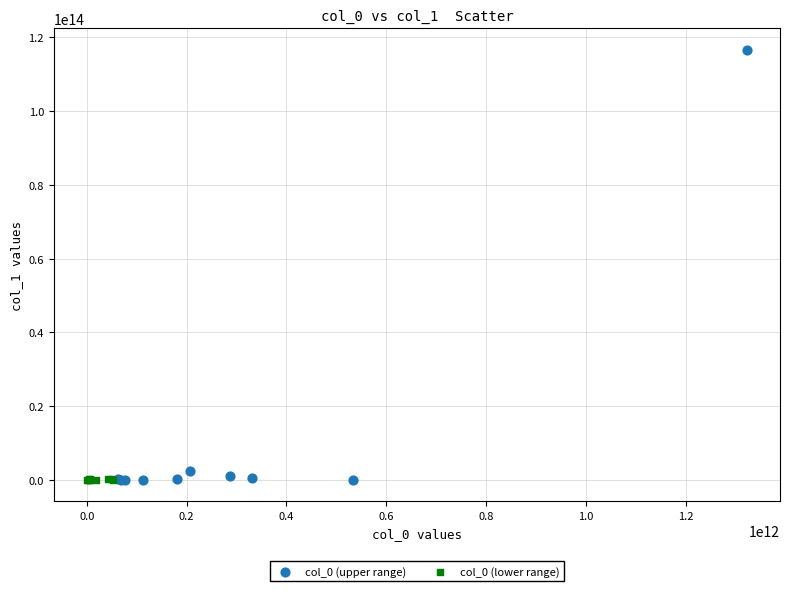

Which series has the widest spread of Y values?

col_0 (upper range)